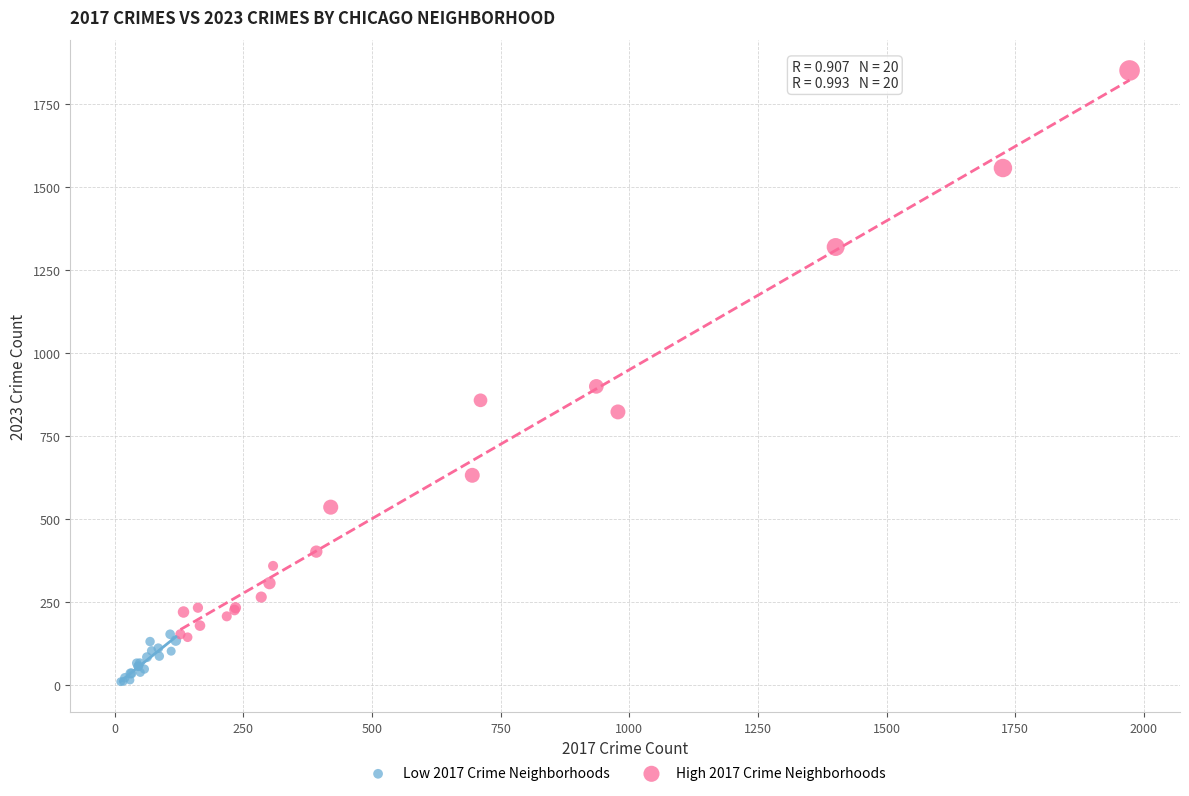

Which series reaches the minimum Y coordinate?

Low 2017 Crime Neighborhoods